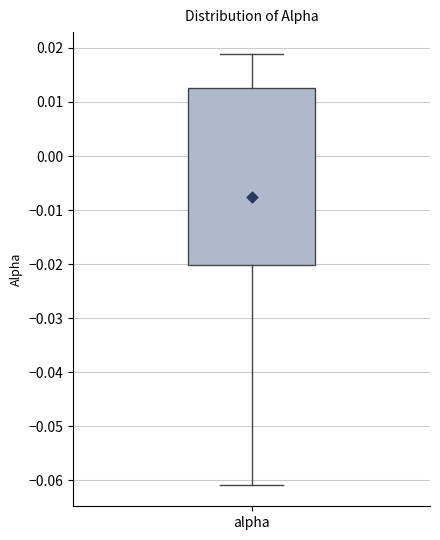

Where does the median line of the box for alpha sit on the y-axis? The values are not printed on the chart, so give them approximately, as read against the axis.

0.002